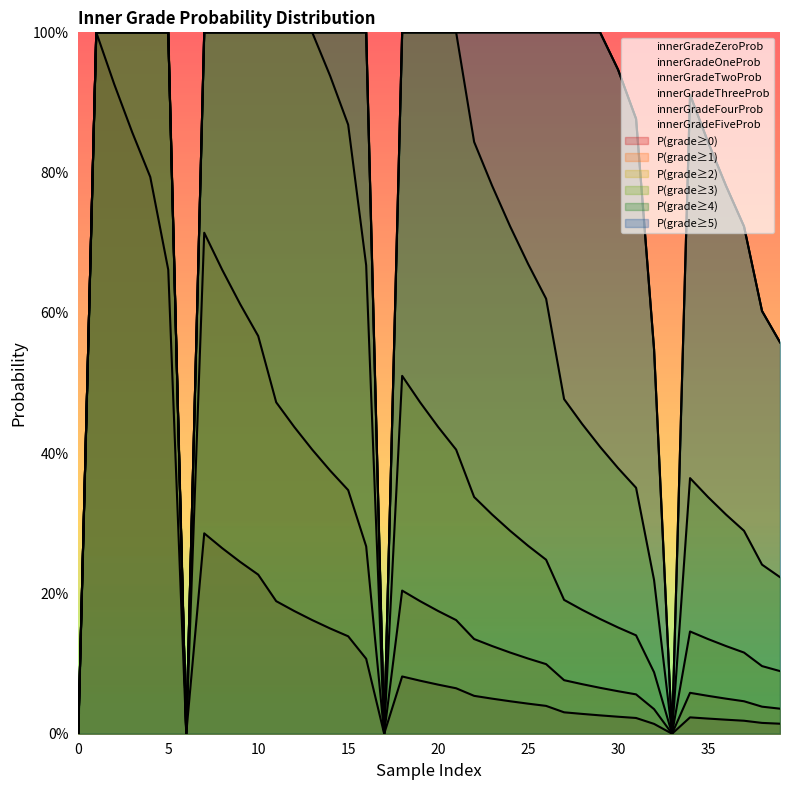

Is the value of innerGradeTwoProb at 28 greater than the value of innerGradeFiveProb at 14?

No